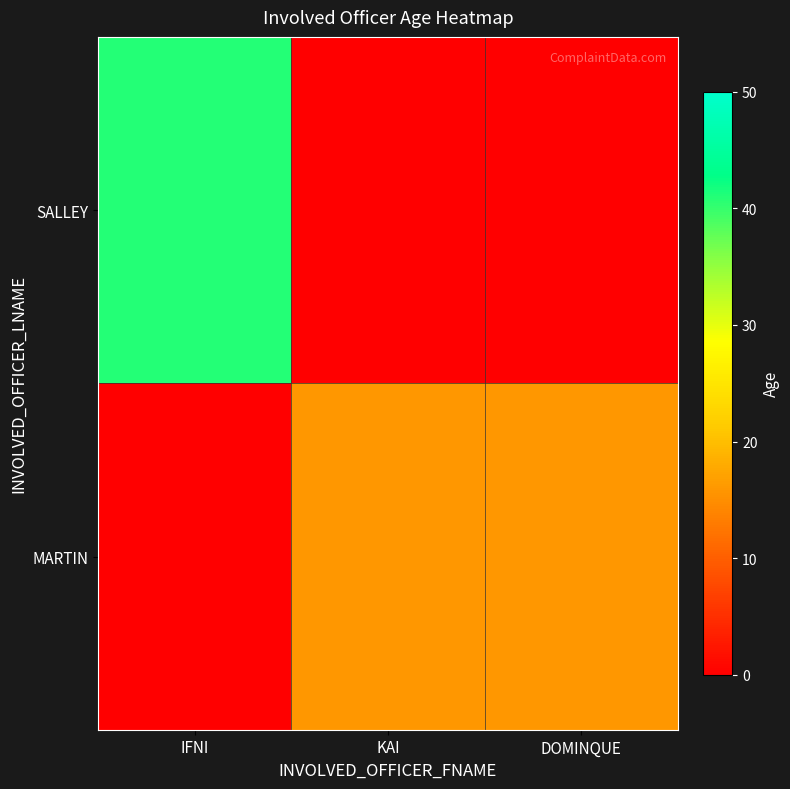

Reading right to left, what are all the values shown in this chart?

SALLEY: DOMINQUE=0	KAI=0	IFNI=41
MARTIN: DOMINQUE=16	KAI=16	IFNI=0